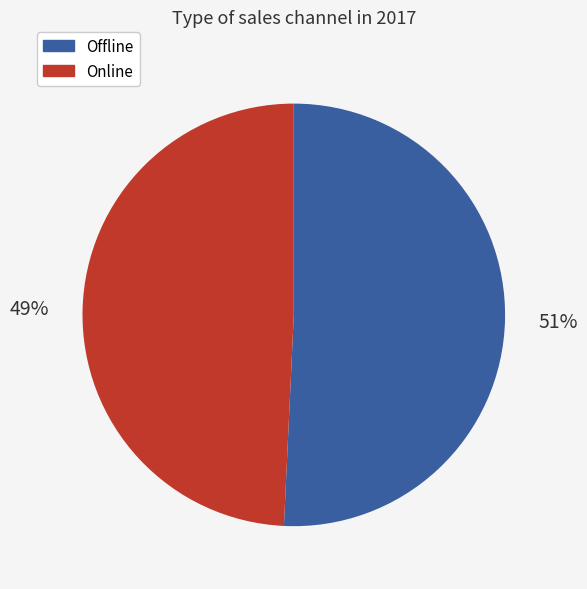

What is the ratio of the value at Online to the value at Offline?

1.0